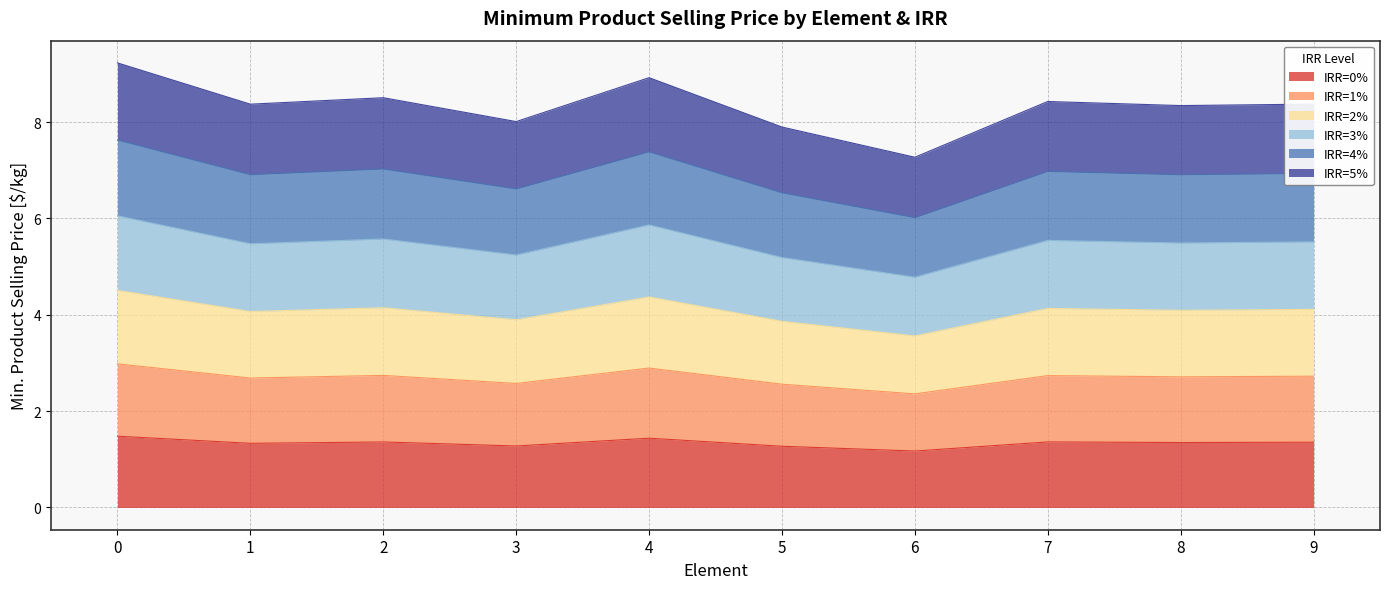

At 3, list the series in order from largest to smallest.

IRR=3%, IRR=2%, IRR=4%, IRR=1%, IRR=5%, IRR=0%